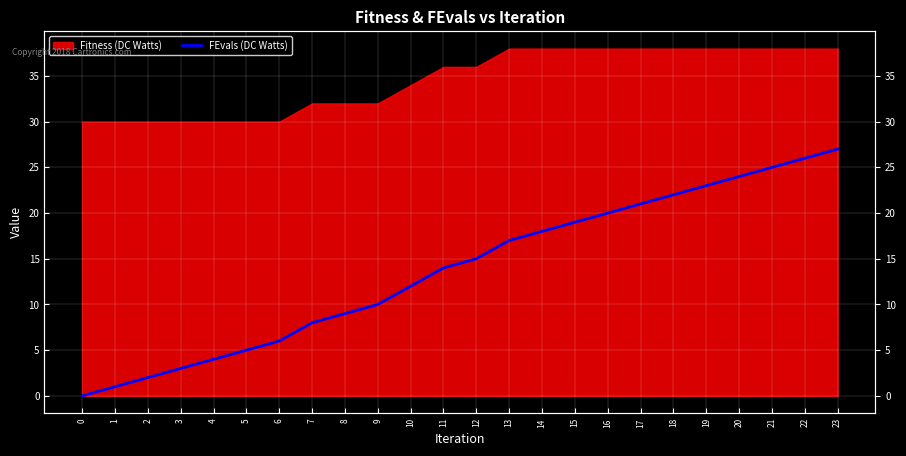

Reading left to right, extract all data points from this chart.

0	1	2	3	4	5	6	8	9	10	12	14	15	17	18	19	20	21	22	23	24	25	26	27